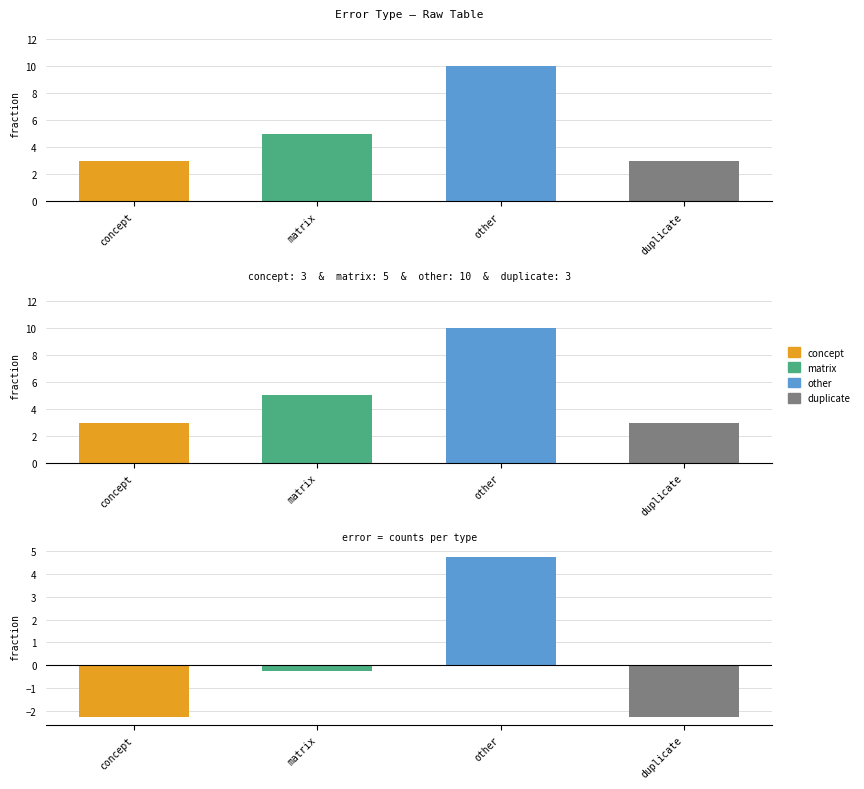

Count the number of categories in the chart.

4